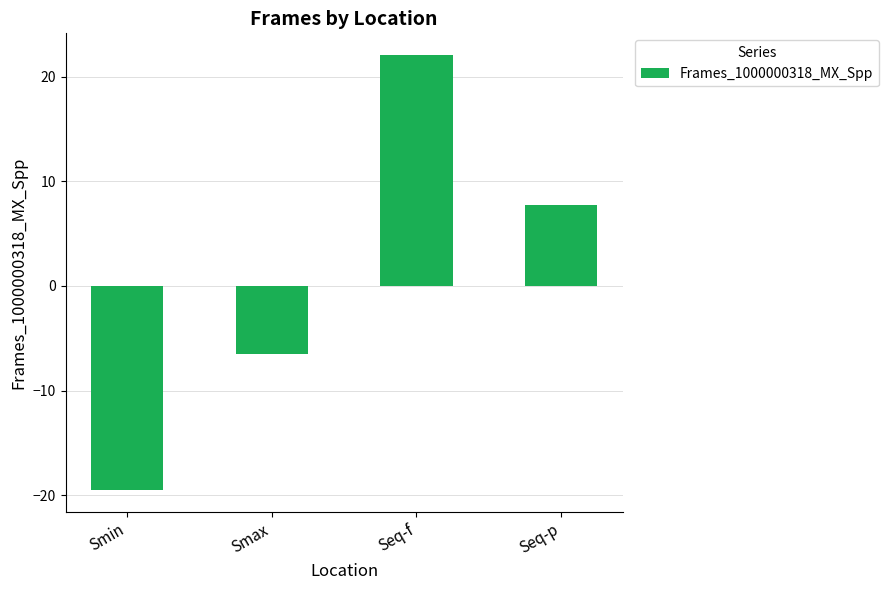

Rank the categories by value from highest to lowest.

Seq-f, Seq-p, Smax, Smin